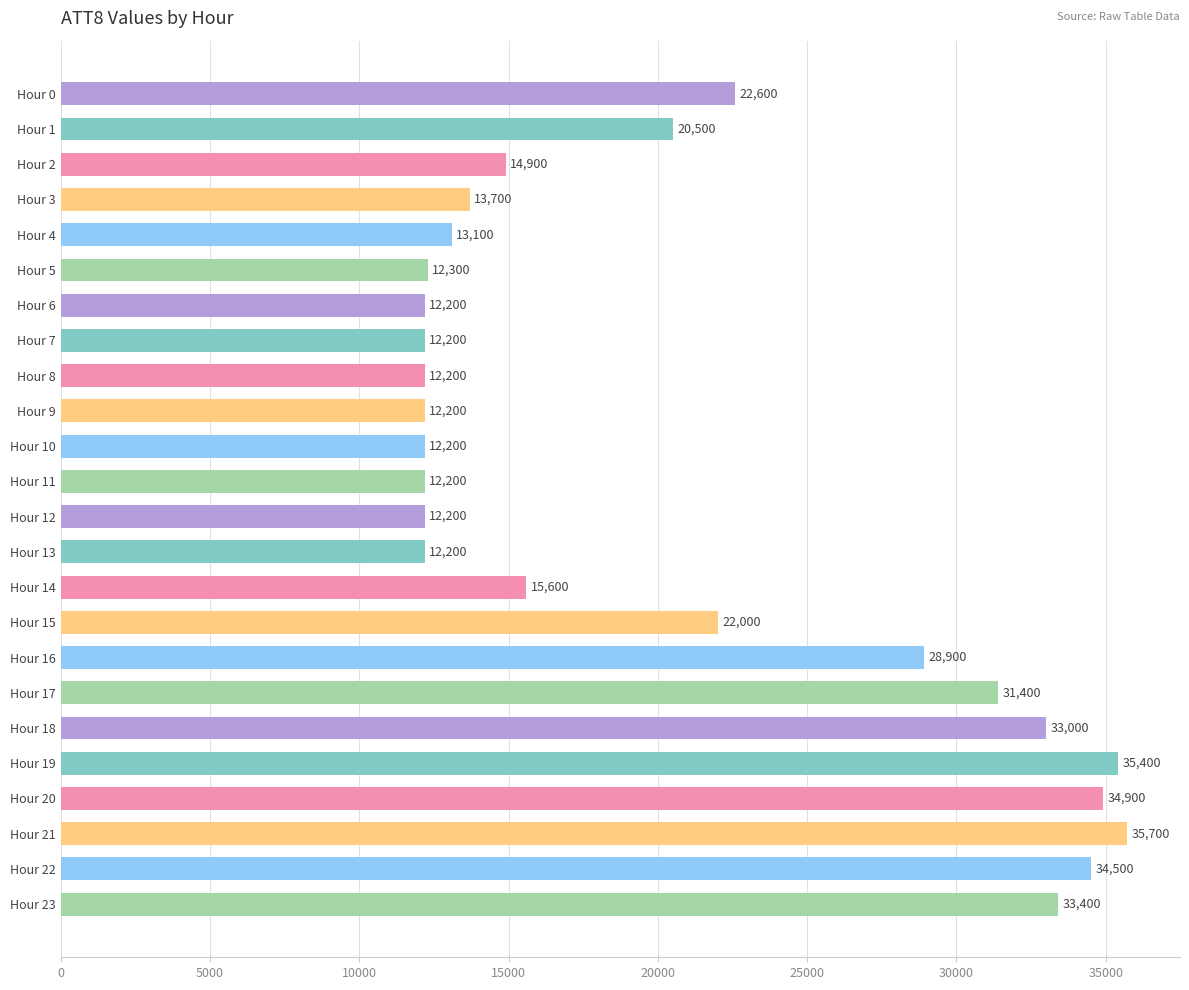

What is the ratio of the value at Hour 8 to the value at Hour 3?

0.9